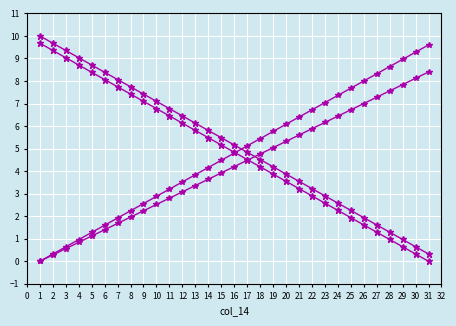

Reading right to left, list all the values displayed in this chart.

col_15: 0.0	0.3	0.6	1.0	1.3	1.6	1.9	2.3	2.6	2.9	3.2	3.5	3.9	4.2	4.5	4.8	5.2	5.5	5.8	6.1	6.5	6.8	7.1	7.4	7.7	8.1	8.4	8.7	9.0	9.4	9.7
col_16: 0.3	0.6	1.0	1.3	1.6	1.9	2.3	2.6	2.9	3.2	3.5	3.9	4.2	4.5	4.8	5.2	5.5	5.8	6.1	6.5	6.8	7.1	7.4	7.7	8.1	8.4	8.7	9.0	9.4	9.7	10.0
trend_1: 9.6	9.3	9.0	8.6	8.3	8.0	7.7	7.4	7.0	6.7	6.4	6.1	5.8	5.4	5.1	4.8	4.5	4.2	3.8	3.5	3.2	2.9	2.6	2.2	1.9	1.6	1.3	1.0	0.6	0.3	0.0
trend_2: 8.4	8.1	7.8	7.6	7.3	7.0	6.7	6.4	6.2	5.9	5.6	5.3	5.0	4.8	4.5	4.2	3.9	3.6	3.4	3.1	2.8	2.5	2.2	2.0	1.7	1.4	1.1	0.8	0.6	0.3	0.0